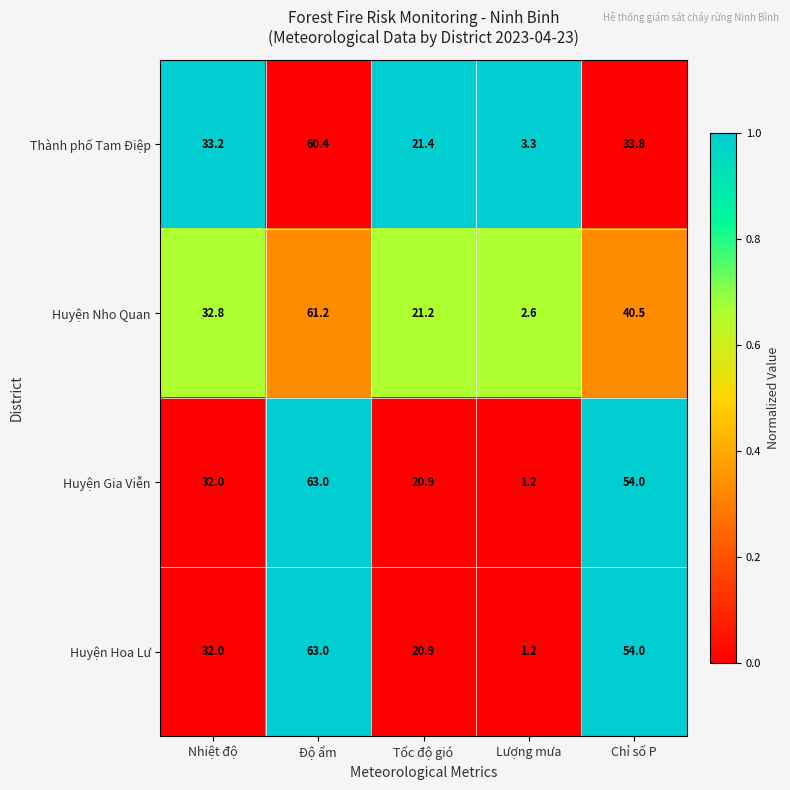

What is the difference between the maximum and minimum values in the Huyện Hoa Lư series?

61.8